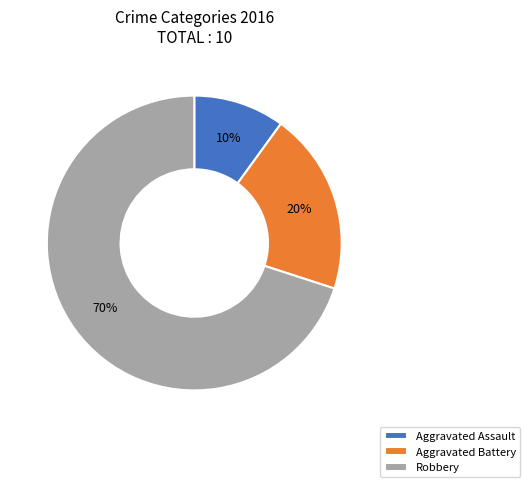

What is the smallest slice in the pie chart?

Aggravated Assault